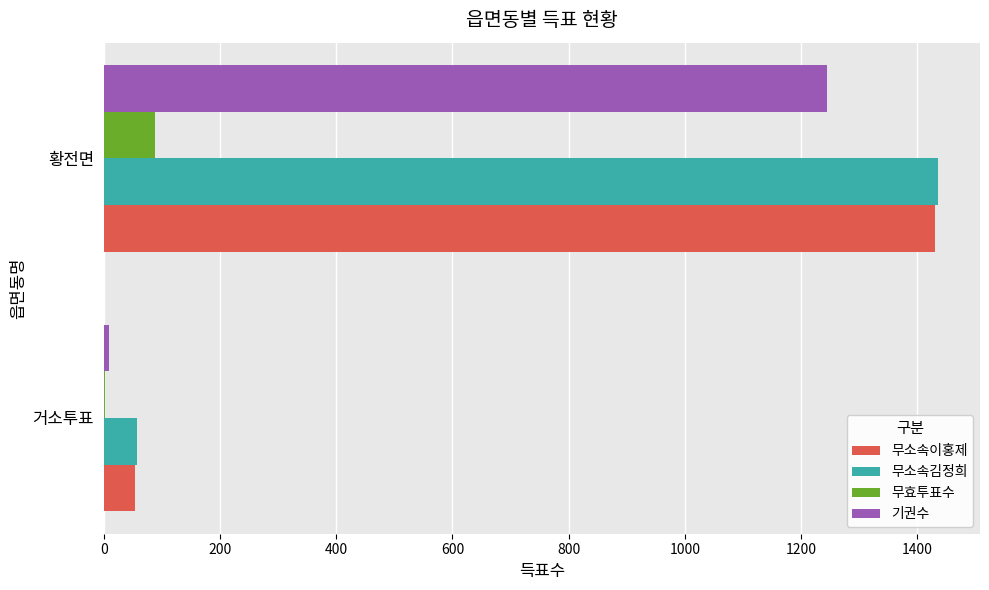

At which category is the sum across all series the highest?

황전면